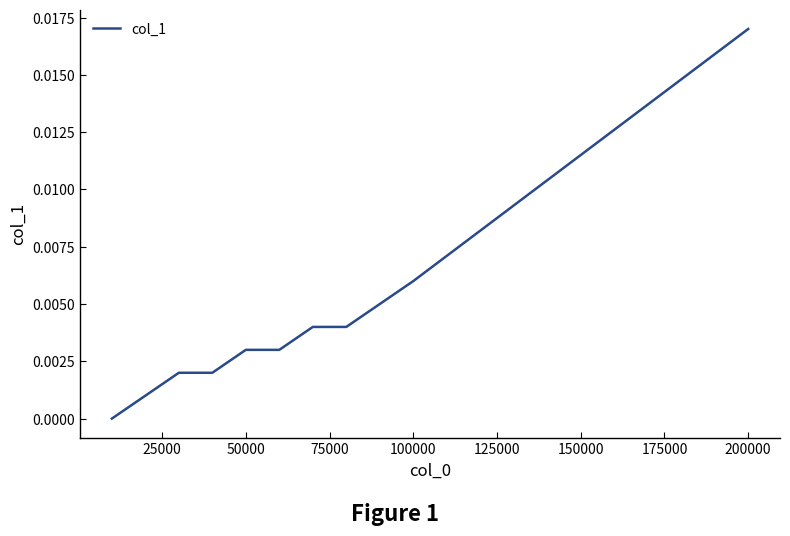

Is this an area chart (filled region under the line)?

No